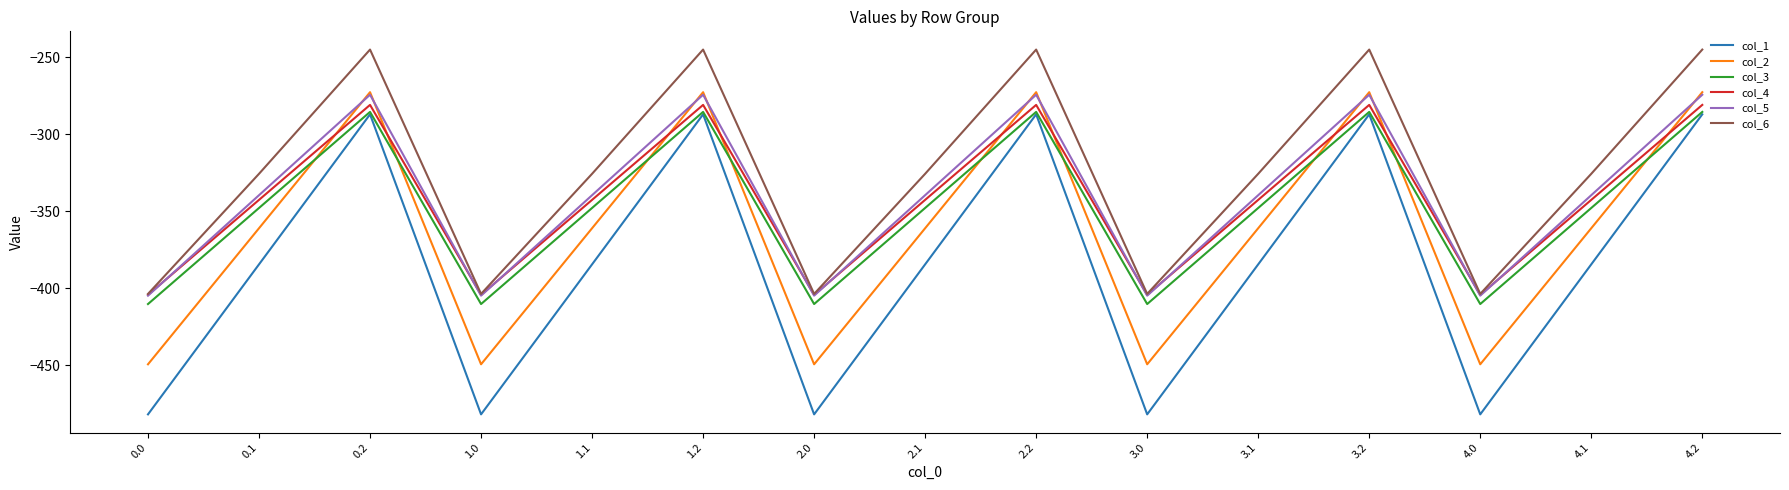

What is the sum of all col_2 values?

-5416.5